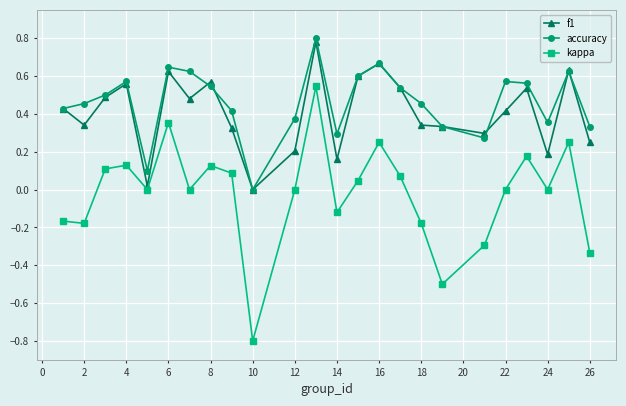

Which series has the largest range (max minus min)?

kappa